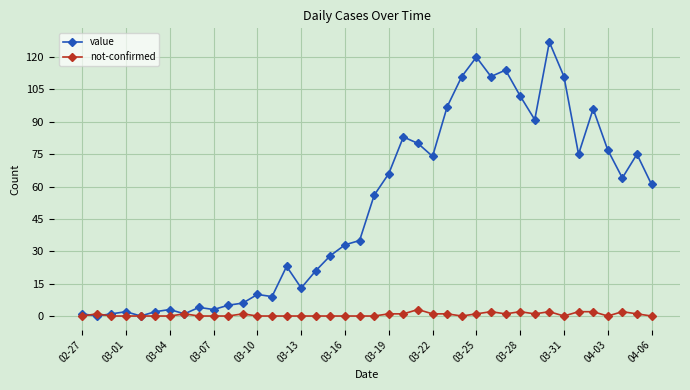

List the series in order of their peak value, lowest first.

not-confirmed, value